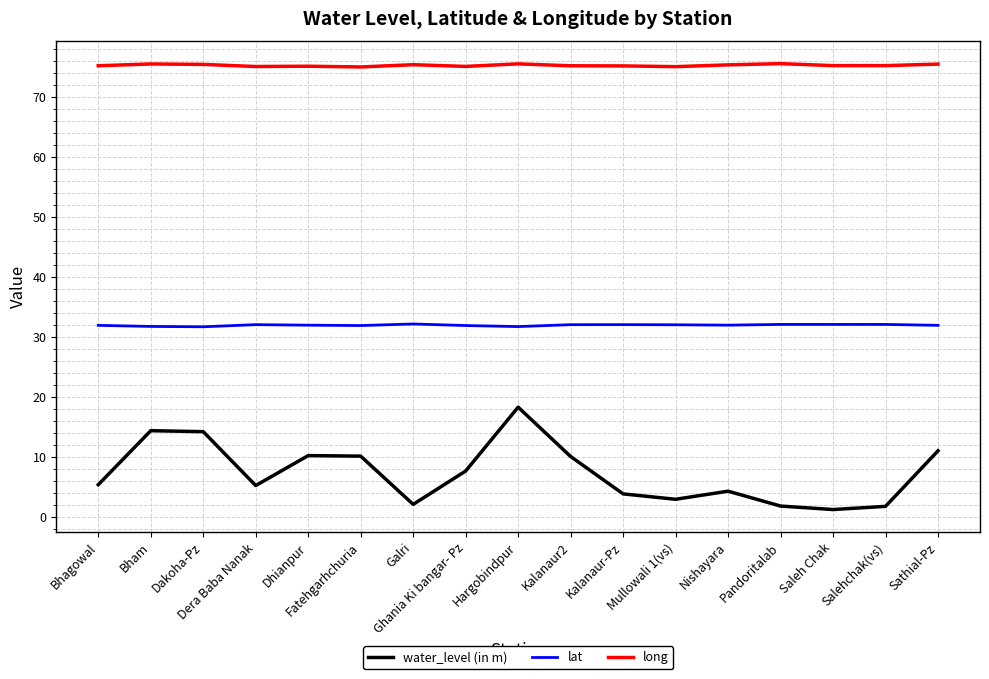

What position from the left is Pandoritalab?

14